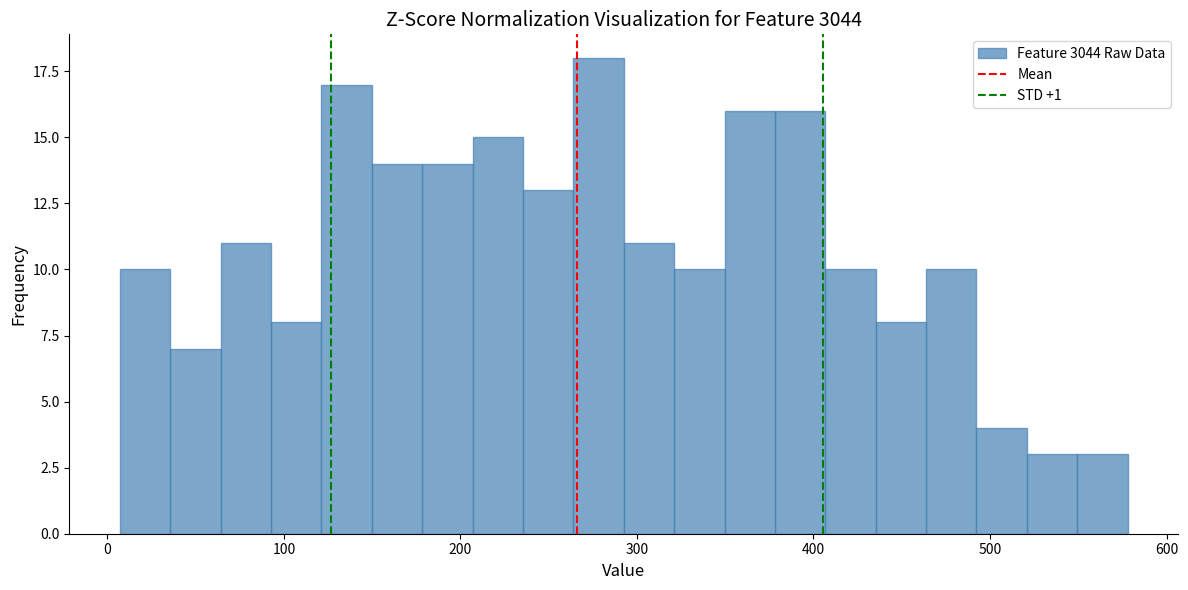

Around what value on the x-axis is the tallest bar? Give the approximate position of its centre, as read against the axis.

280